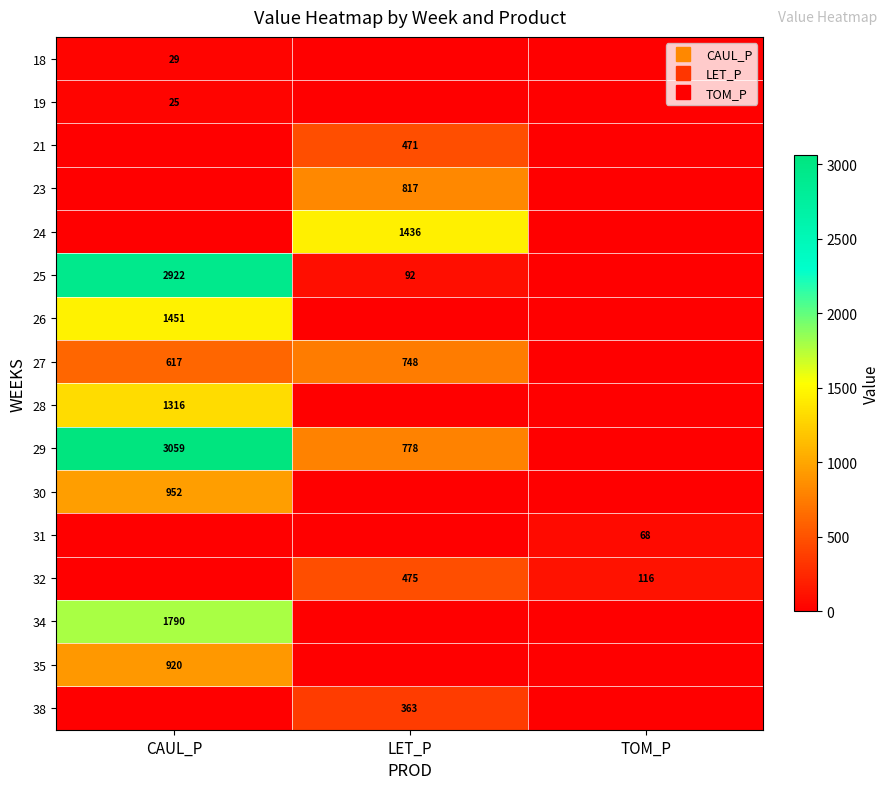

Between LET_P and TOM_P, which is larger?

LET_P